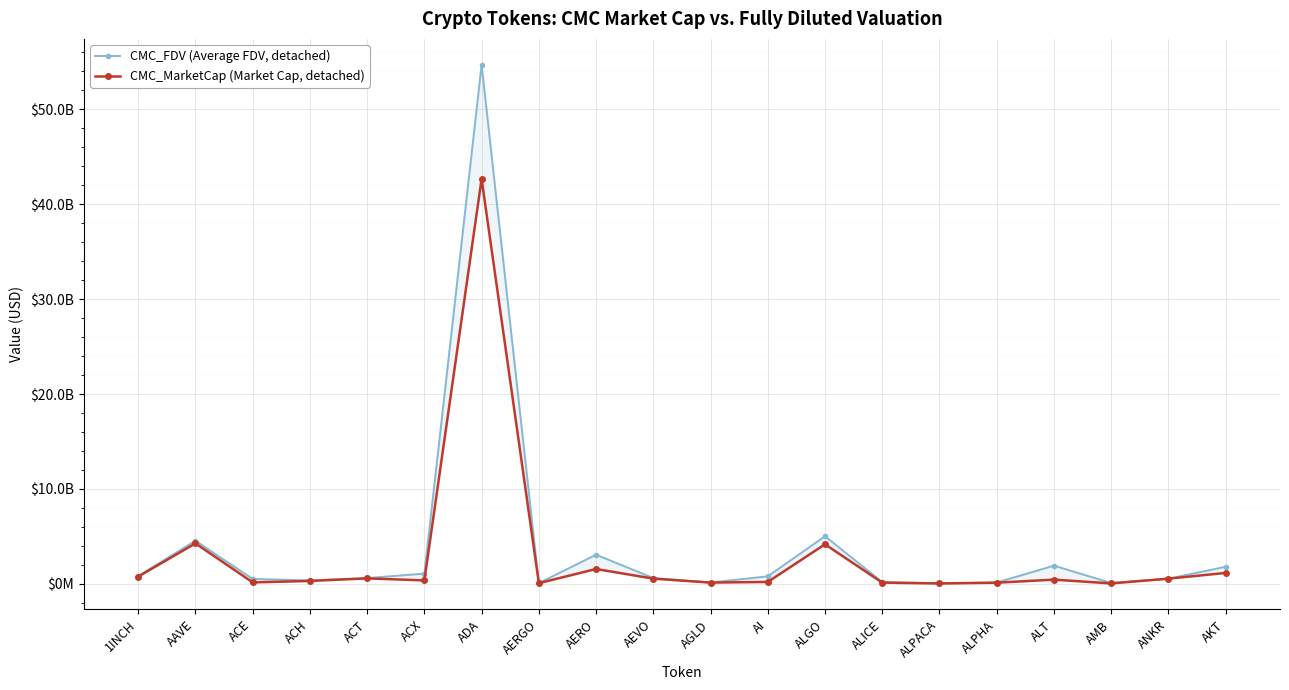

Rank the series at AERO from highest to lowest value.

CMC_FDV (Average FDV, detached), CMC_MarketCap (Market Cap, detached)